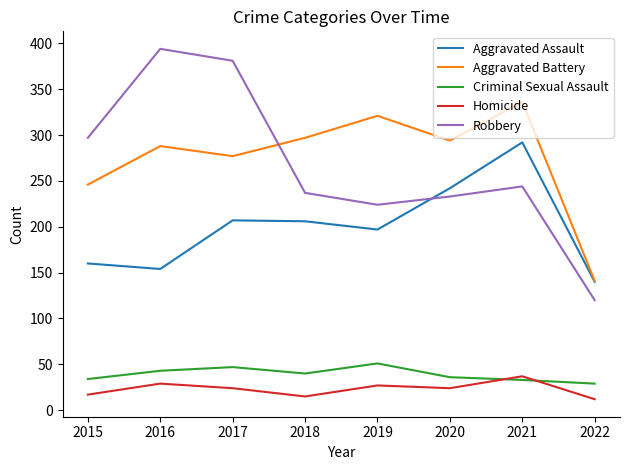

Which series changed the most between 2016 and 2021?

Robbery